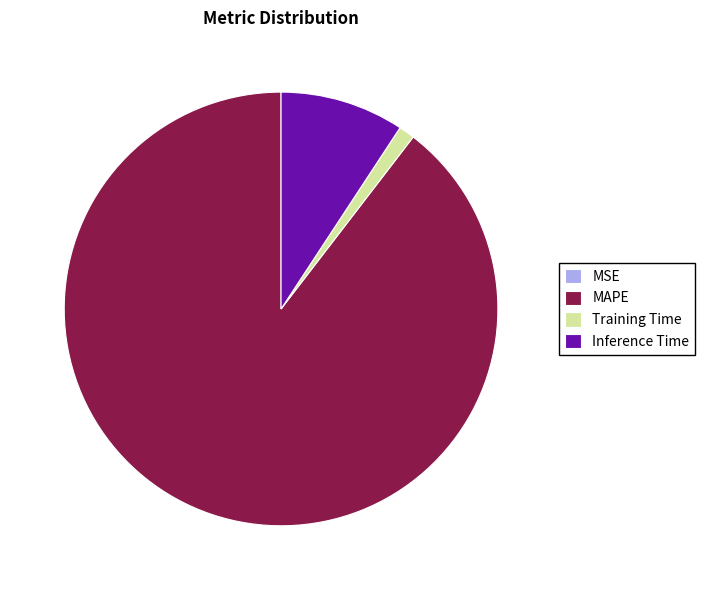

Which category has the biggest portion of the pie?

MAPE